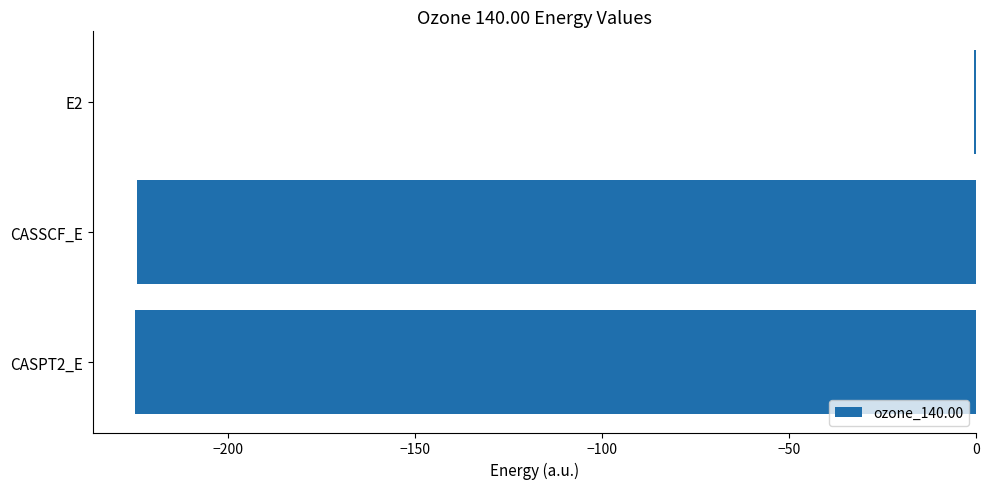

Which category has the highest value across all series?

E2